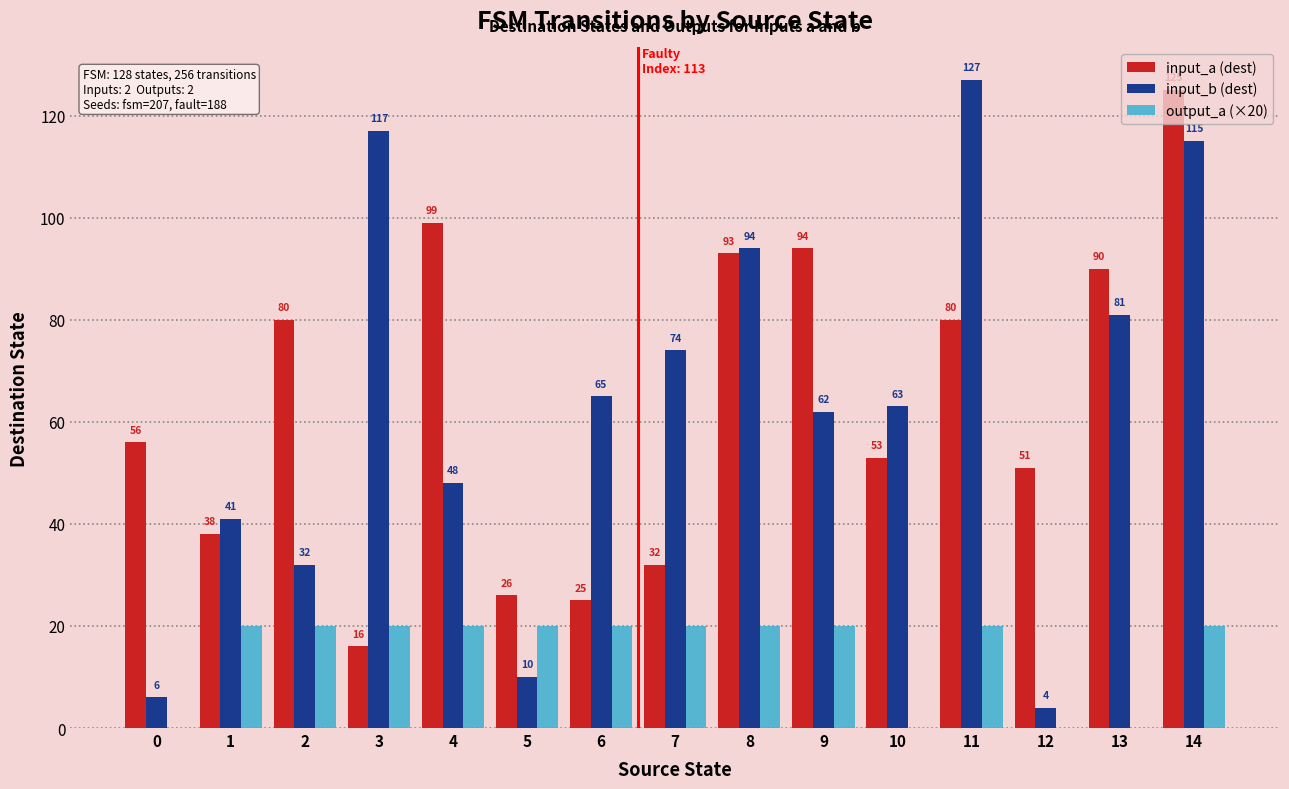

How many groups of bars are there?

15